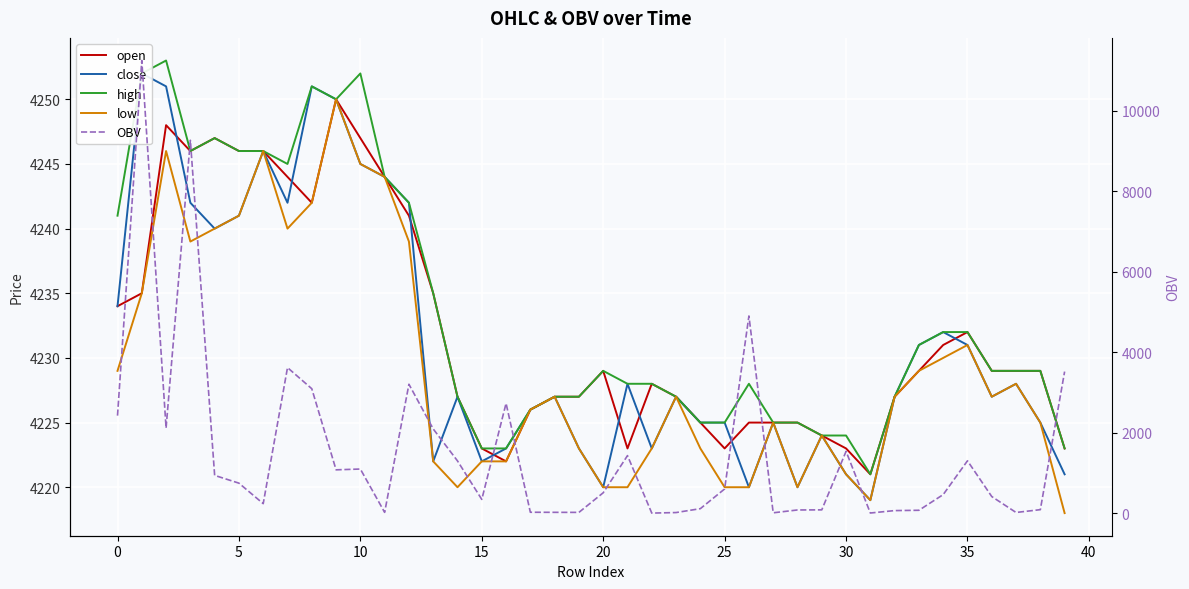

Is it true that high equals 6978.0 at 25?

False